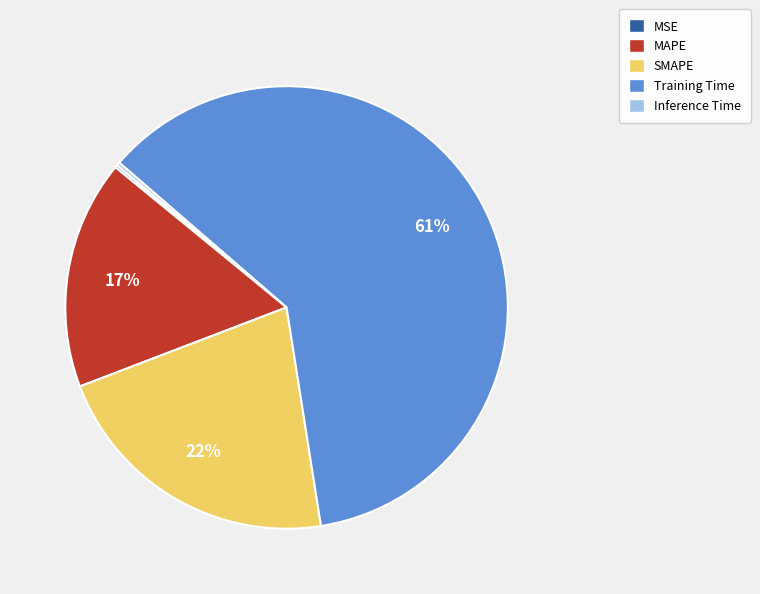

To the nearest percent, what is the difference between the largest and smallest slice percentages?

61%